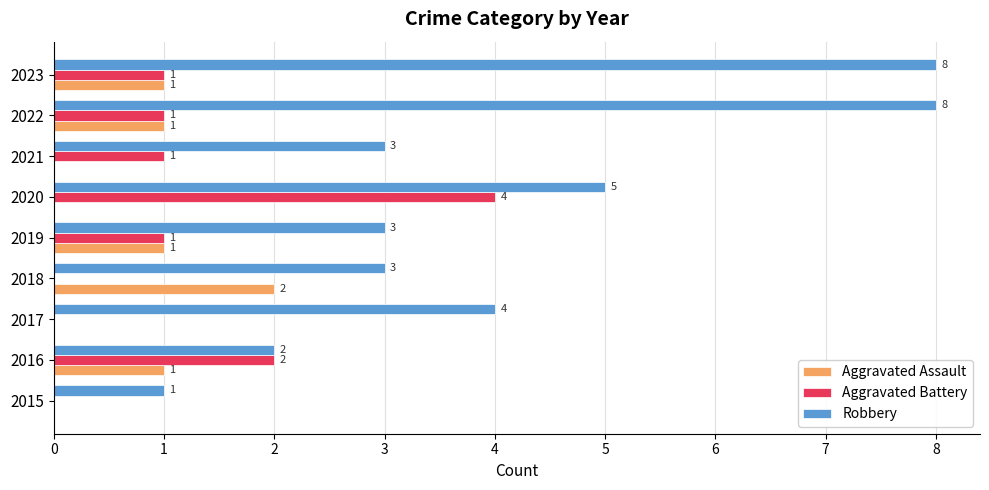

How many values in Aggravated Battery are above zero?

6